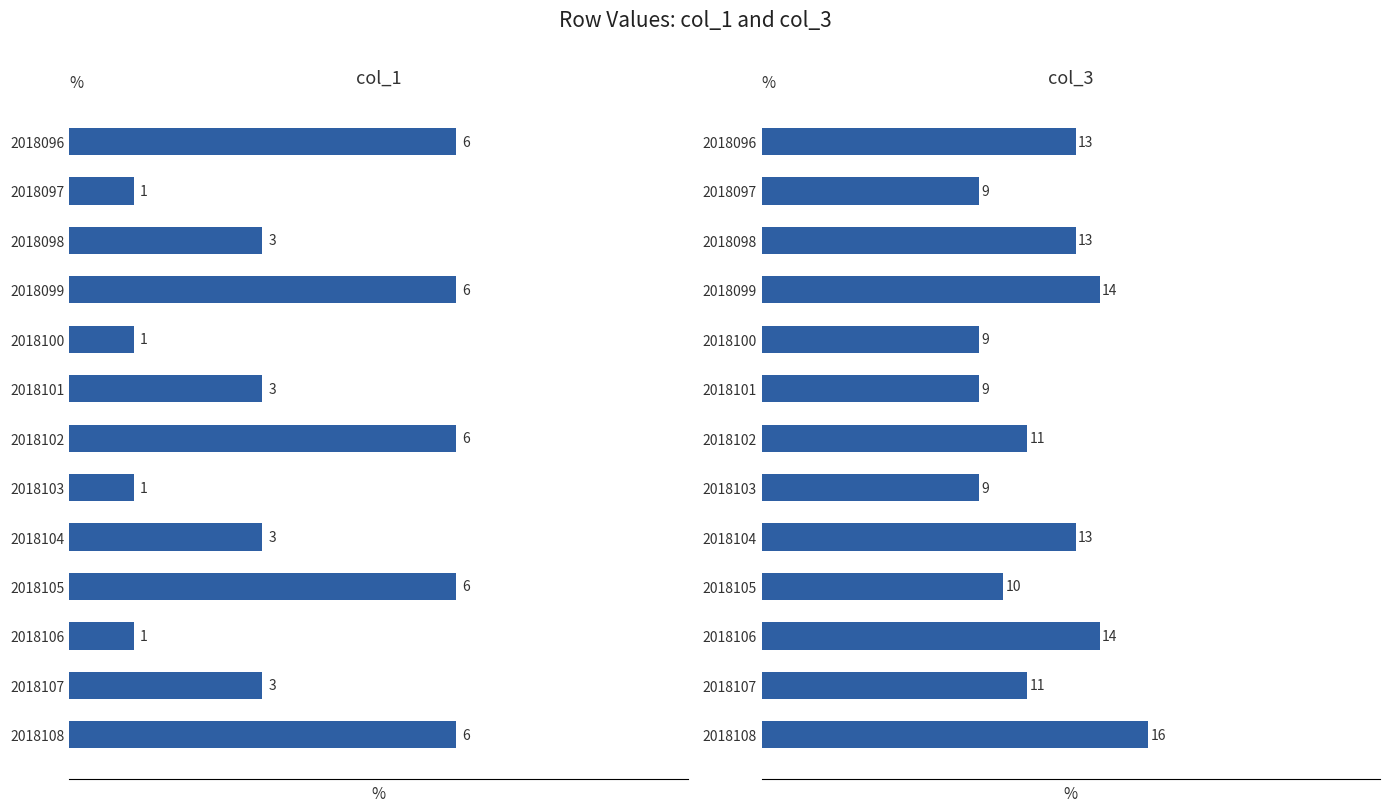

Is it true that col_1 equals 1 at 2018103?

False